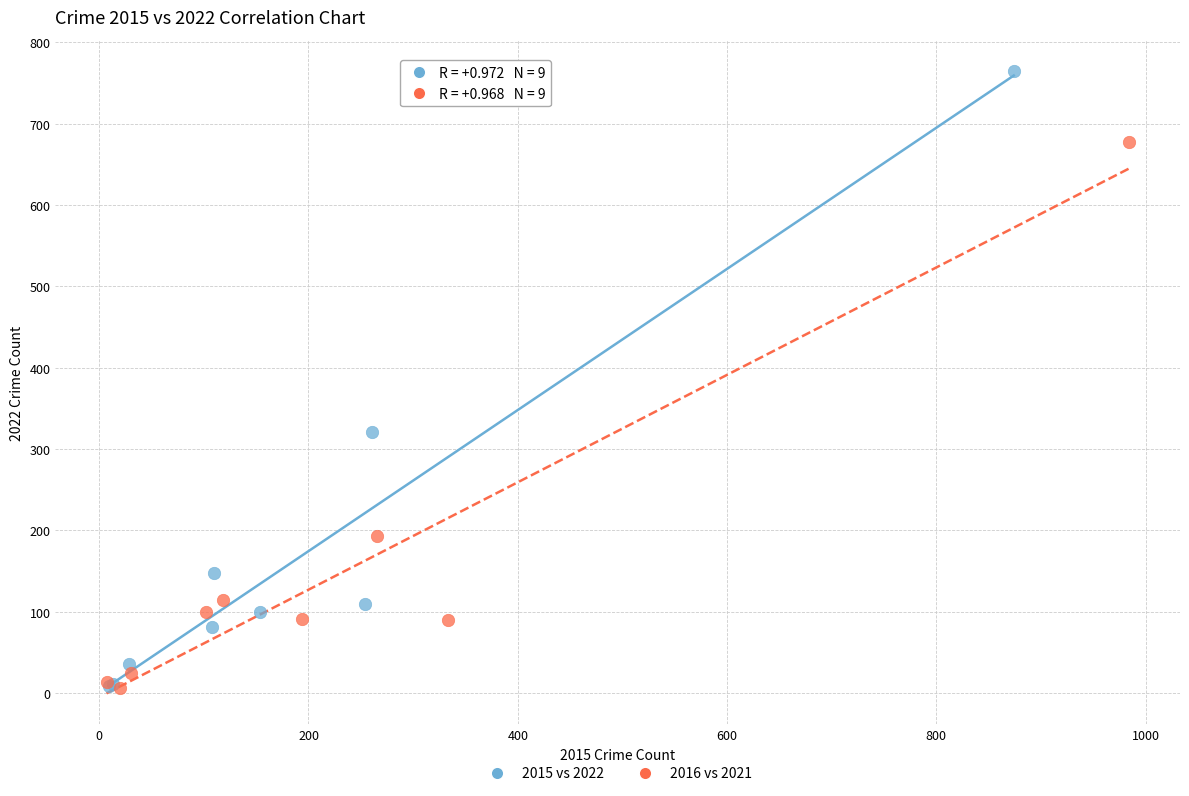

Which series has the widest spread of Y values?

2015 vs 2022